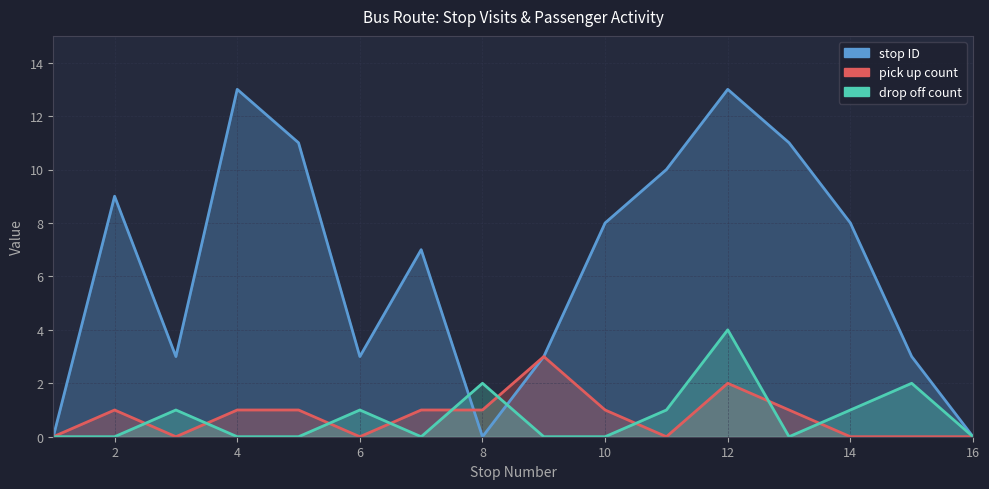

What is the value of the drop off count point at the 15th from the left?

2